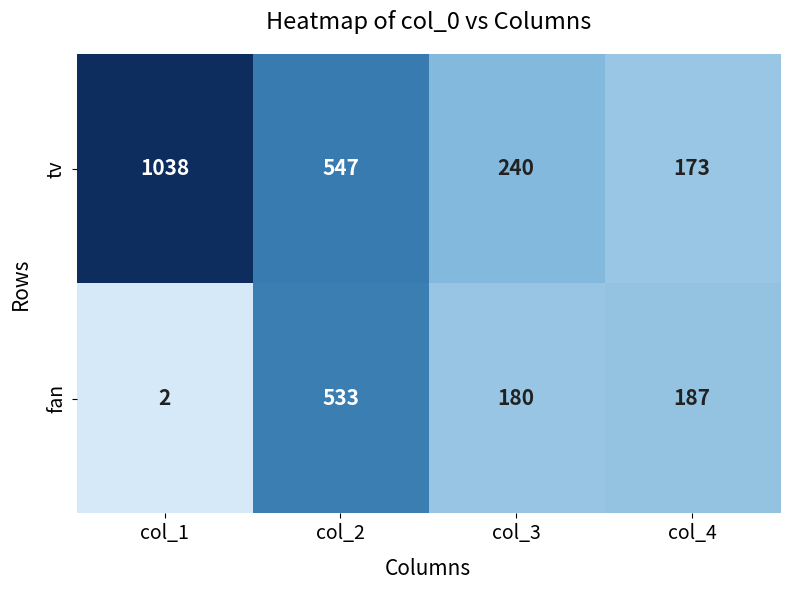

What is the sum of the tv values at col_2 and col_4?

720